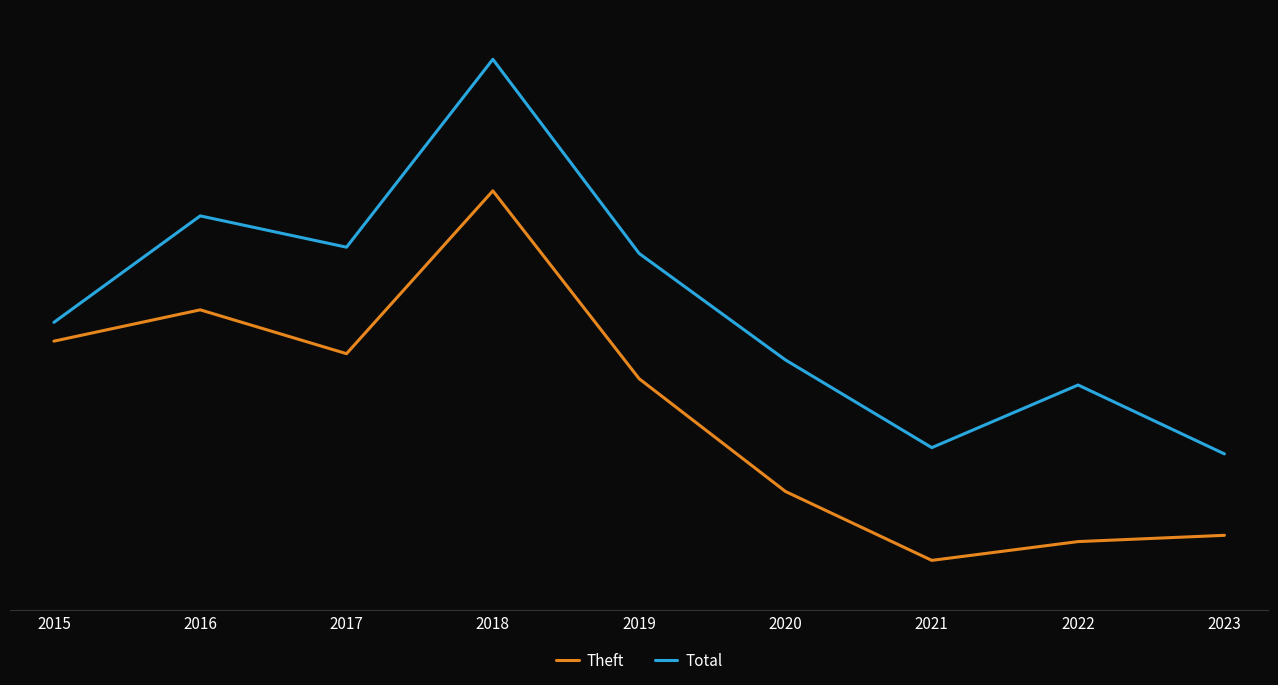

Reading left to right, extract all data points from this chart.

Theft: 2015=56	2016=61	2017=54	2018=80	2019=50	2020=32	2021=21	2022=24	2023=25
Total: 2015=59	2016=76	2017=71	2018=101	2019=70	2020=53	2021=39	2022=49	2023=38